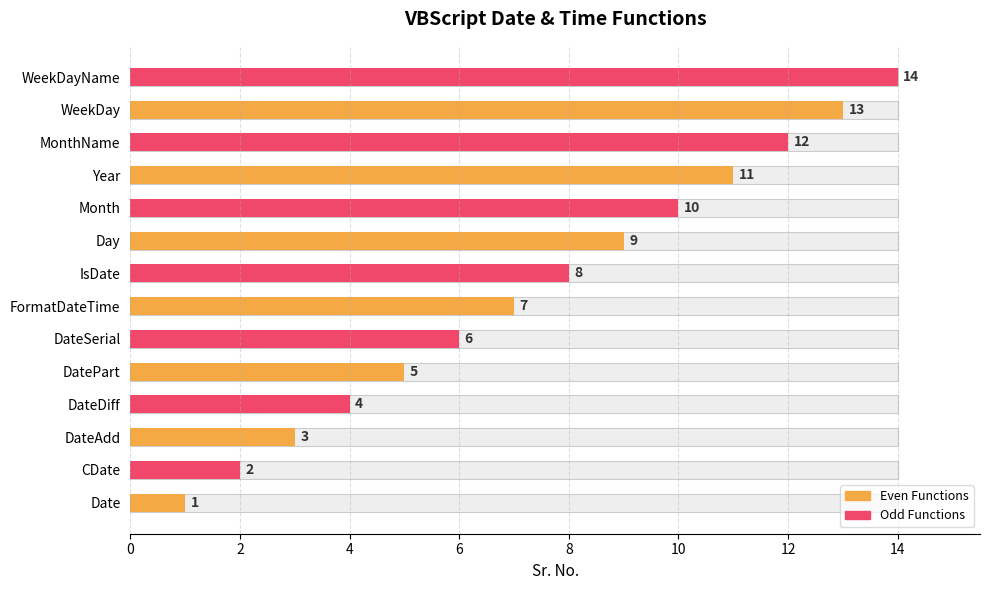

Reading left to right, transcribe all the data shown in this chart.

1	2	3	4	5	6	7	8	9	10	11	12	13	14